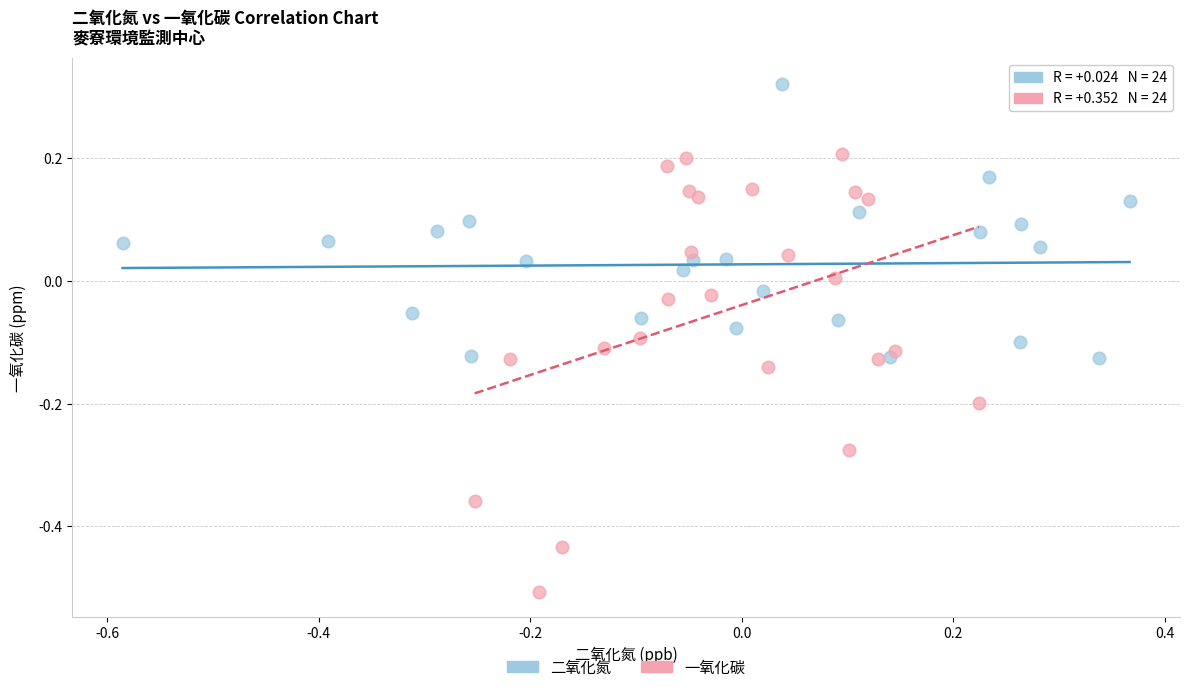

Which series contains the lowest Y value?

一氧化碳